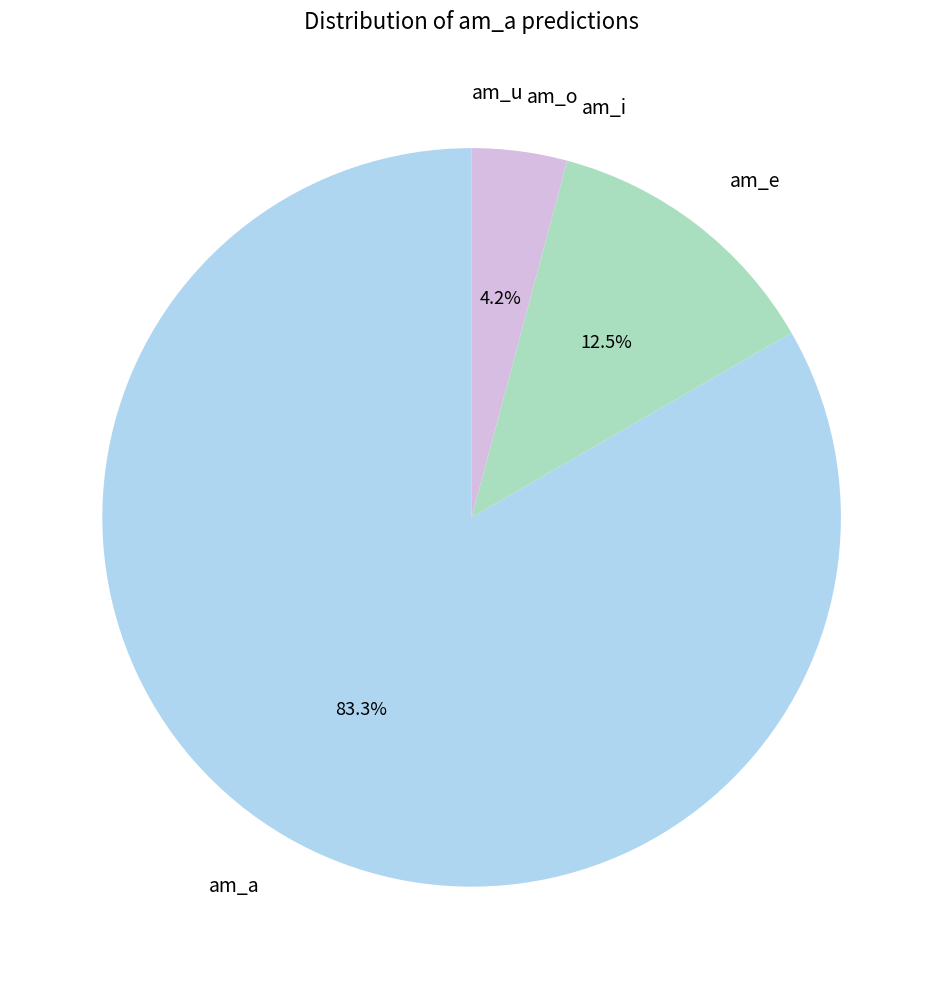

Combined, what portion of the pie is am_e and am_a?

95.8%